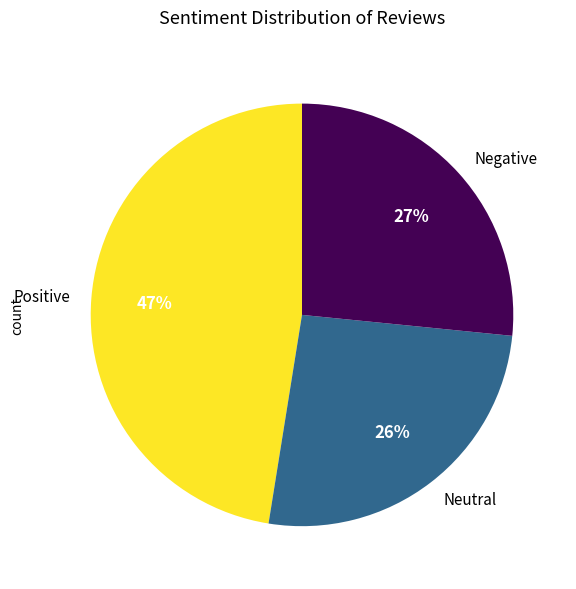

What is the smallest slice in the pie chart?

Neutral